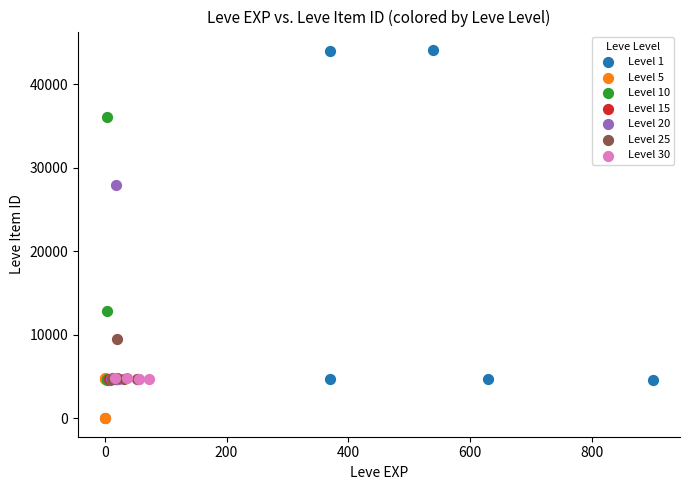

Which series has the largest Y range (max minus min)?

Level 1